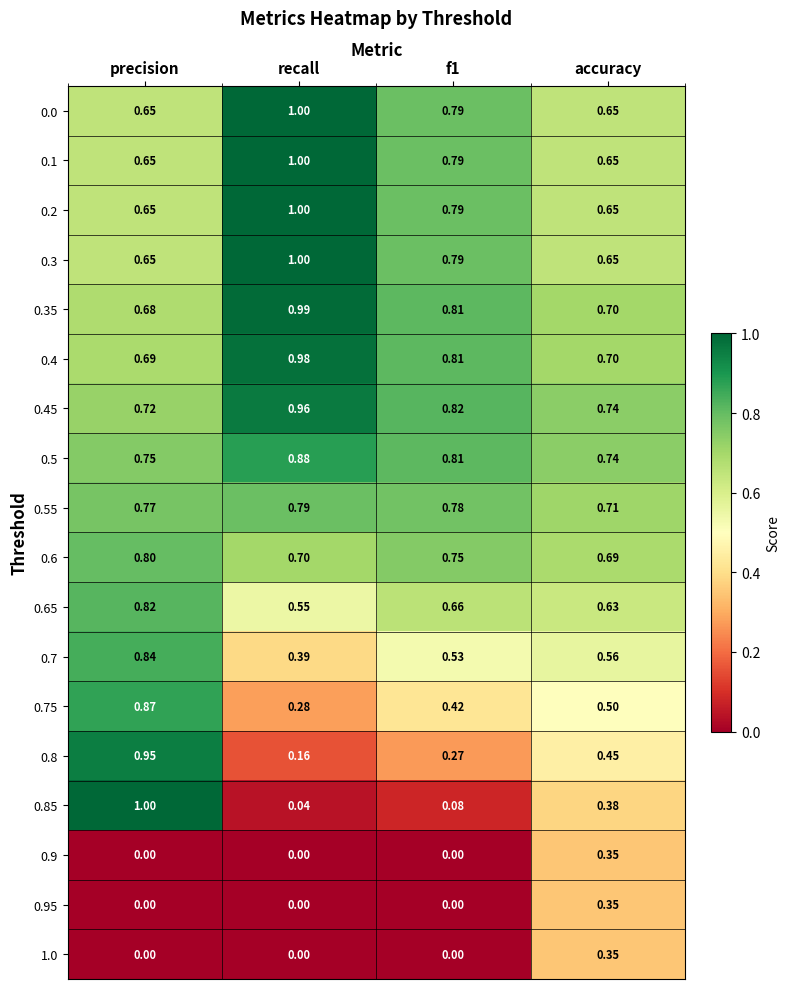

At how many categories does at least one series exceed 0?

4